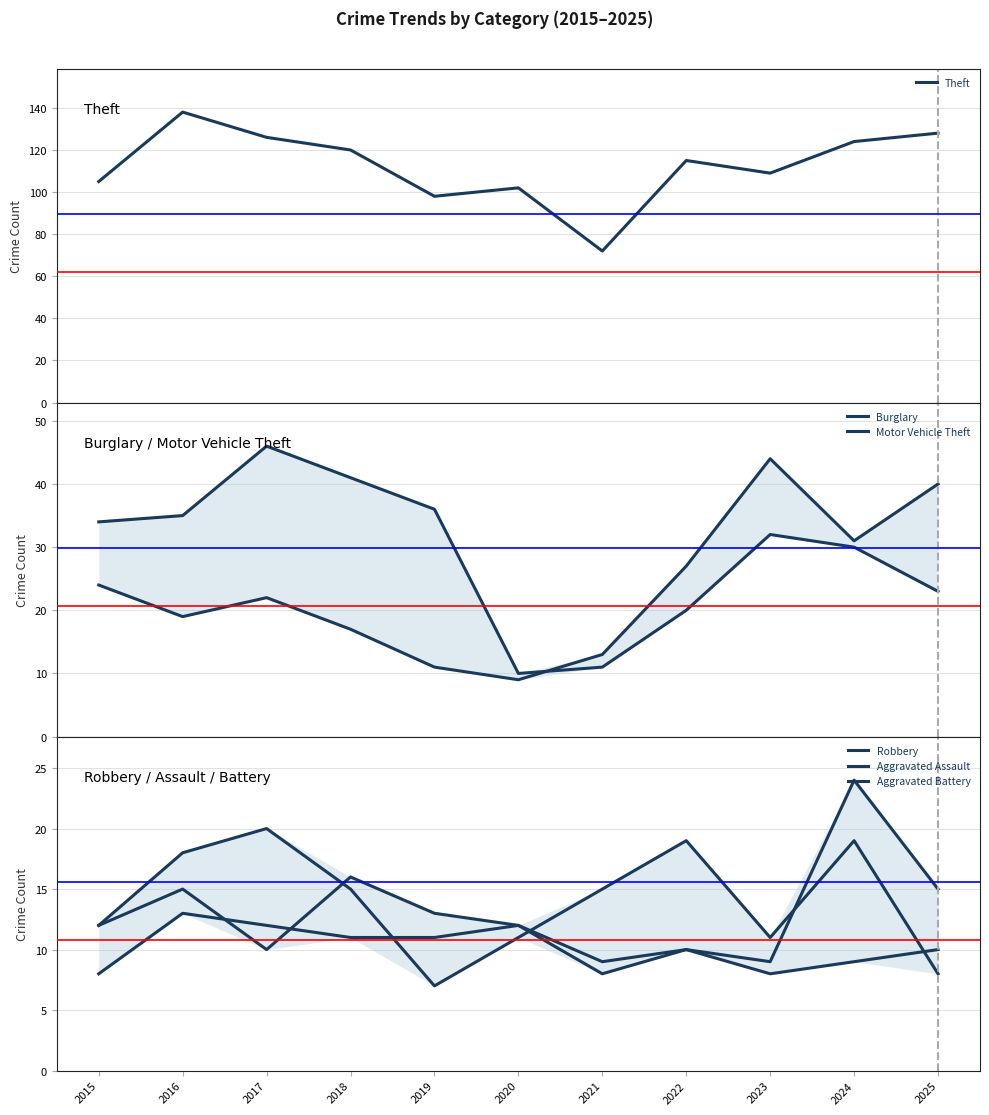

Reading left to right, what are all the values shown in this chart?

Theft: 105	138	126	120	98	102	72	115	109	124	128
Burglary: 34	35	46	41	36	10	11	20	32	30	23
Motor Vehicle Theft: 24	19	22	17	11	9	13	27	44	31	40
Robbery: 12	18	20	15	7	11	15	19	11	19	8
Aggravated Assault: 12	15	10	16	13	12	8	10	9	24	15
Aggravated Battery: 8	13	12	11	11	12	9	10	8	9	10